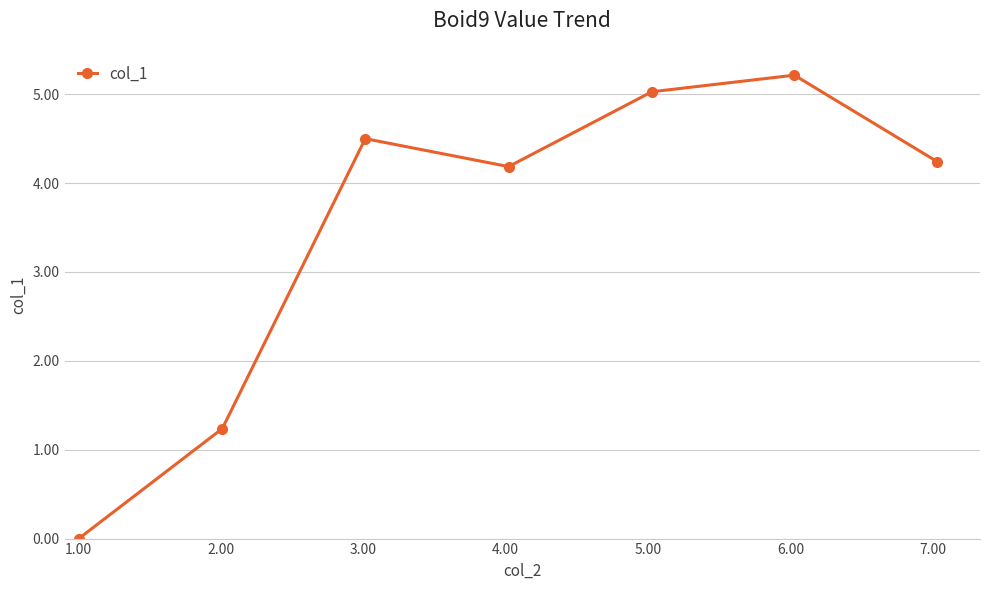

What is the value of the 4th point from the left?

4.2